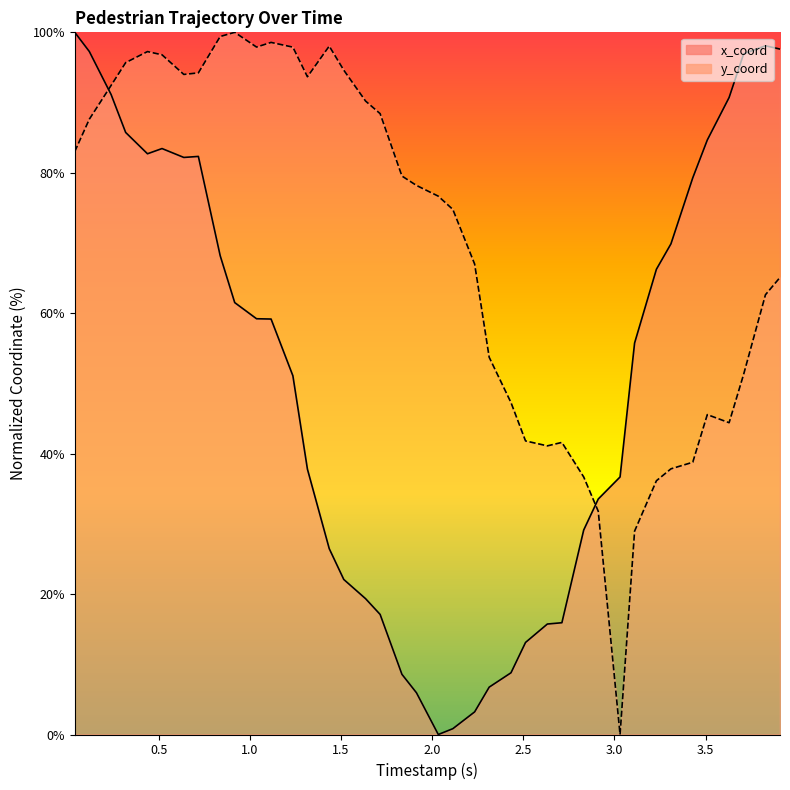

What is the greatest value displayed?

100.0